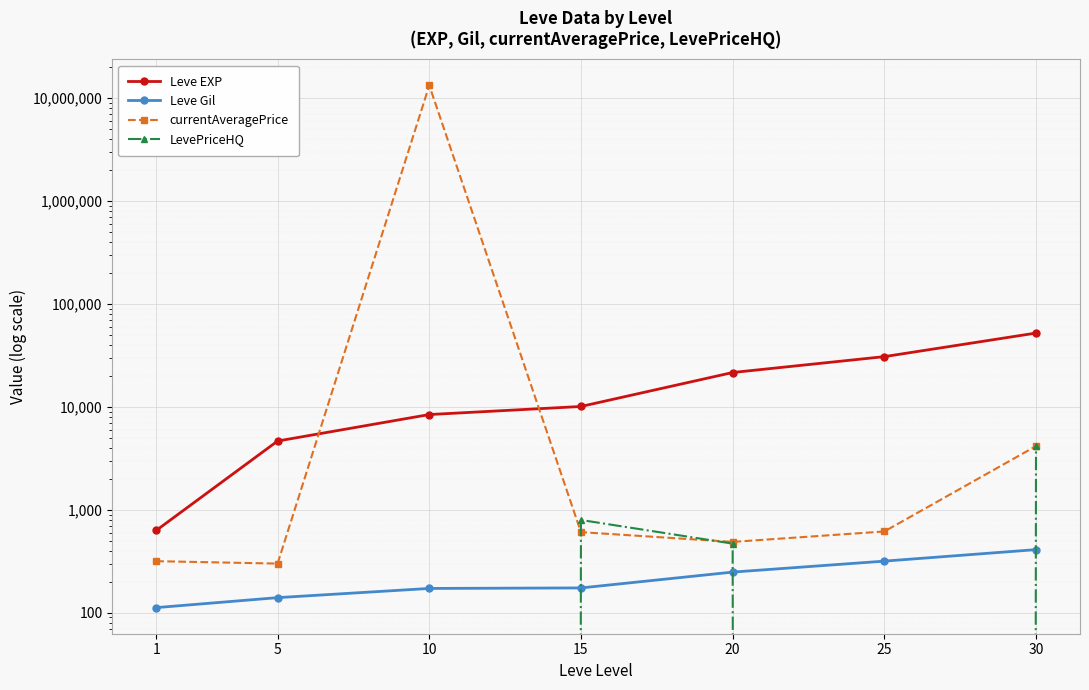

How many lines are shown in the chart?

4